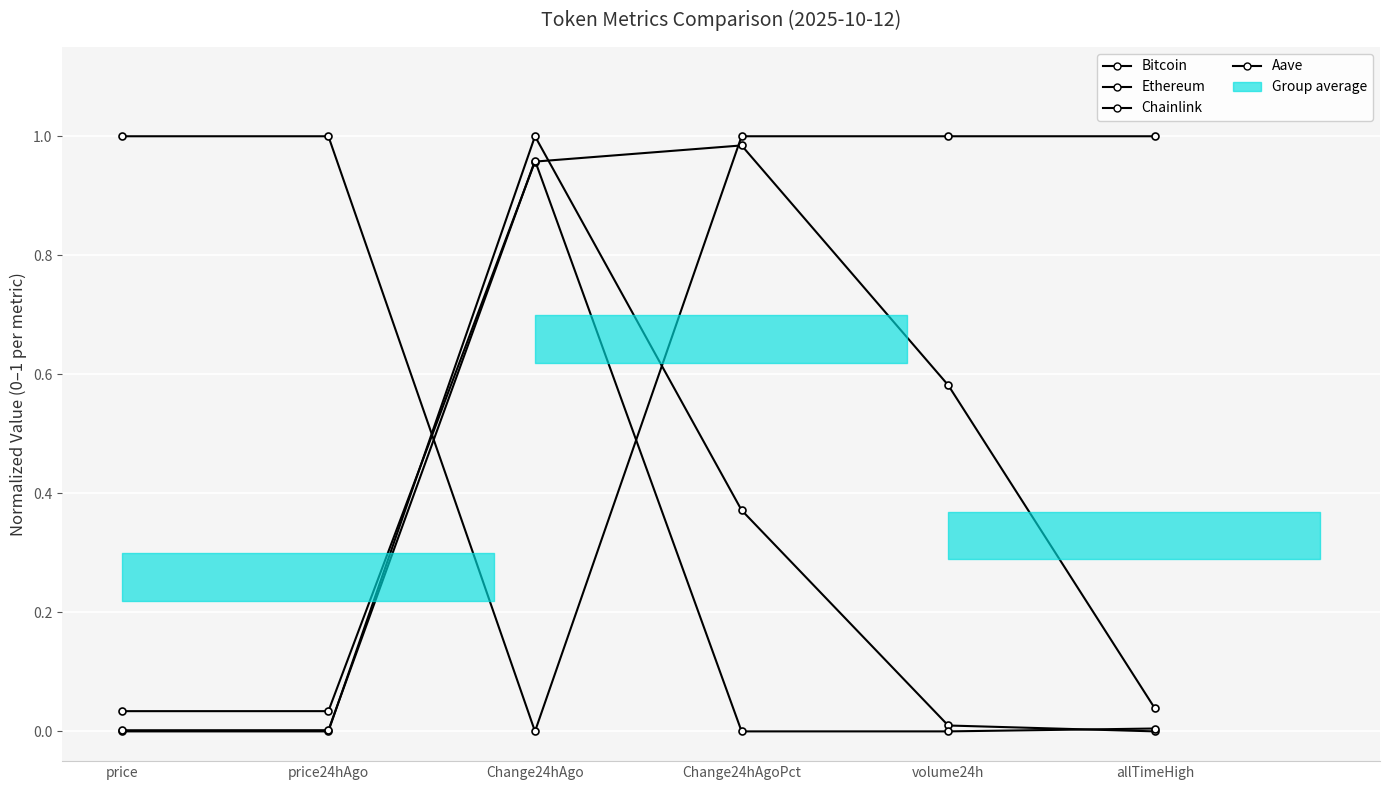

Does the chart display data point markers on the line(s)?

Yes